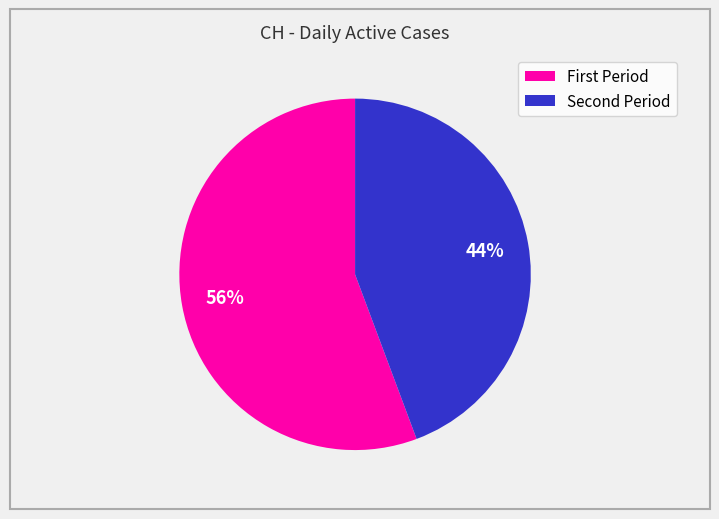

Which category accounts for the majority?

First Period